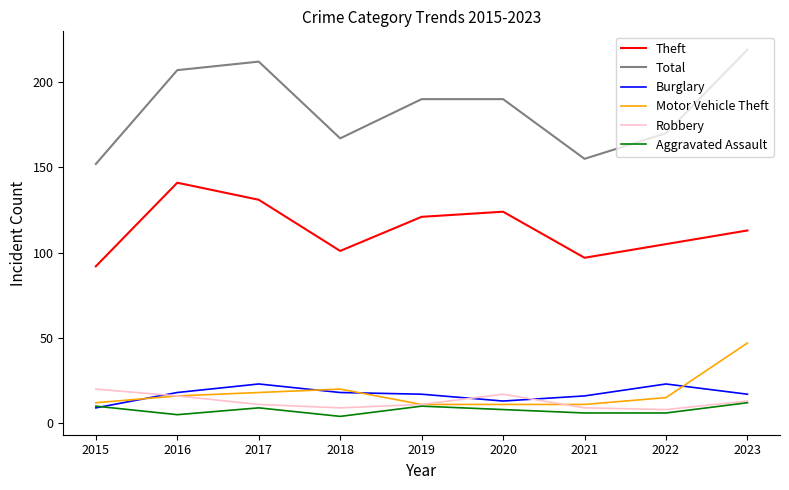

What is the average value of the Theft series?

114